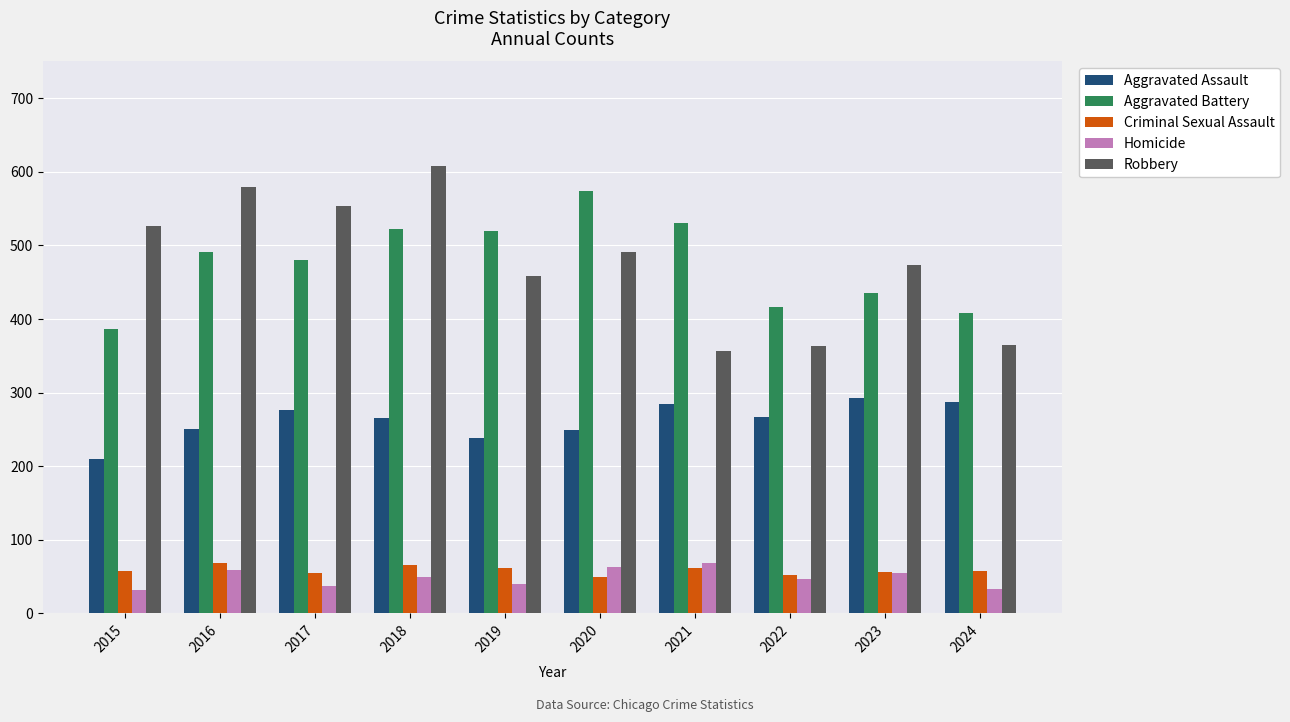

How many series are shown in this chart?

5